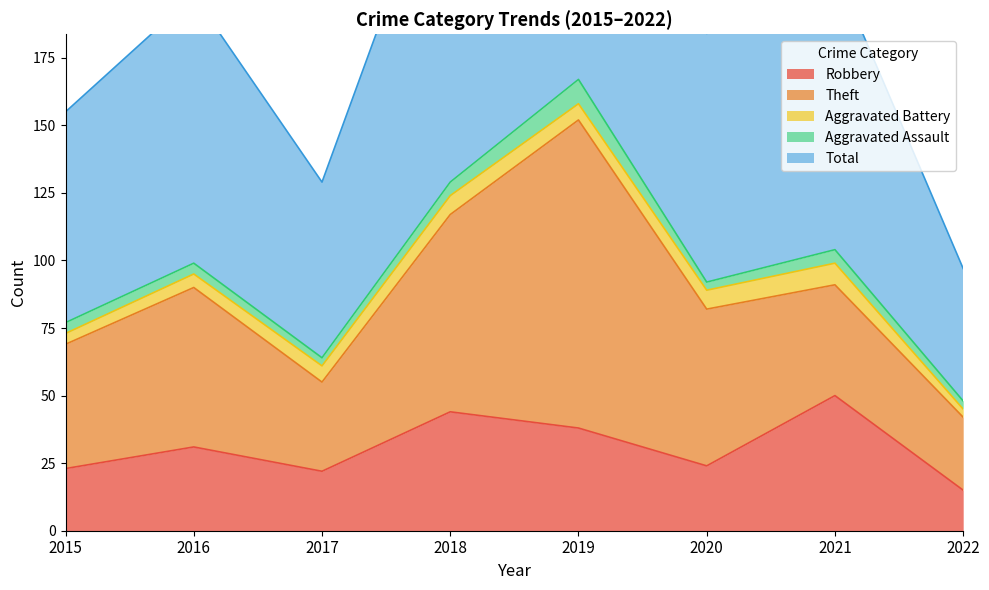

Is it true that Robbery equals 5 at 2015?

False